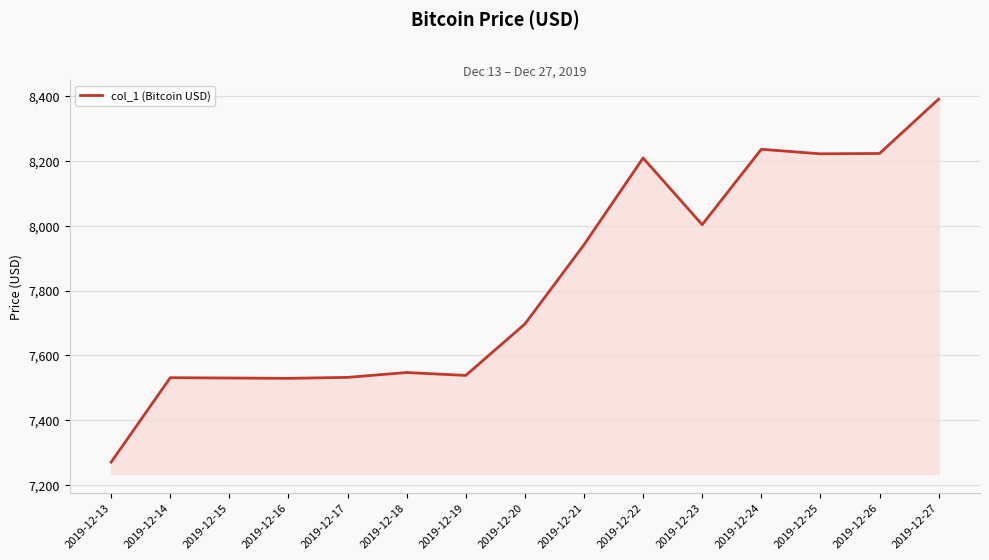

What is the approximate value at 2019-12-14?

7530.7